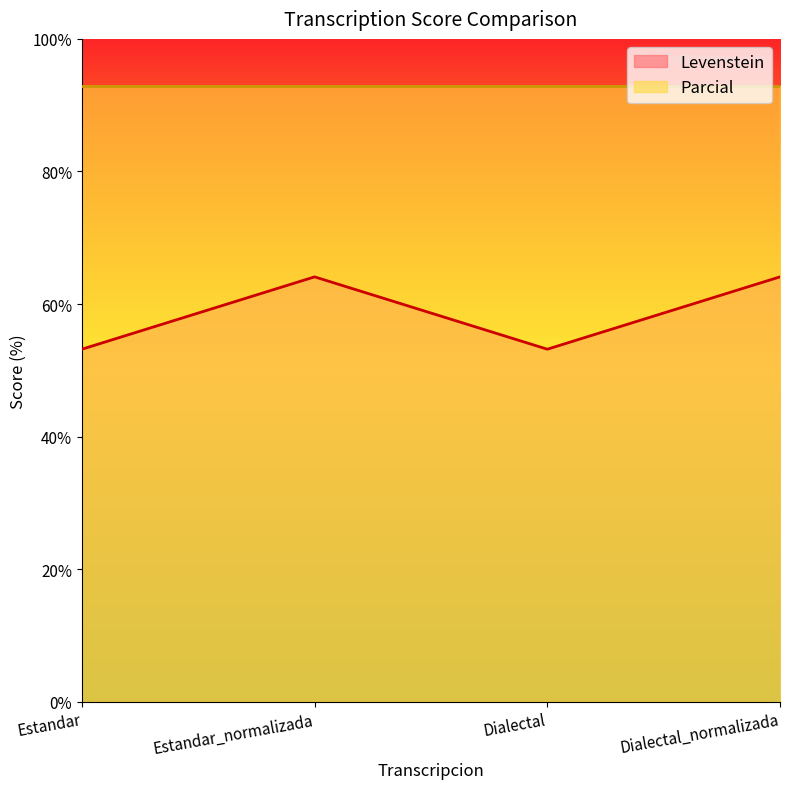

How many points are lower than both their immediate neighbors (excluding endpoints)?

1